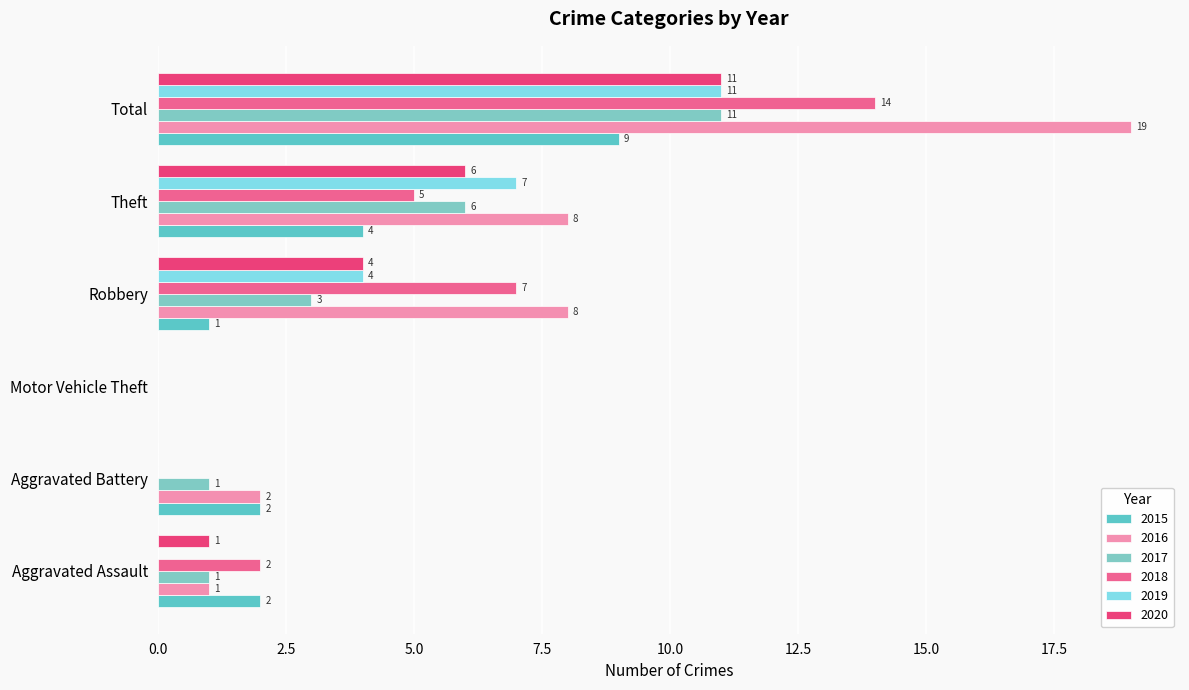

Between Aggravated Battery and Theft, which series saw the biggest shift?

2019